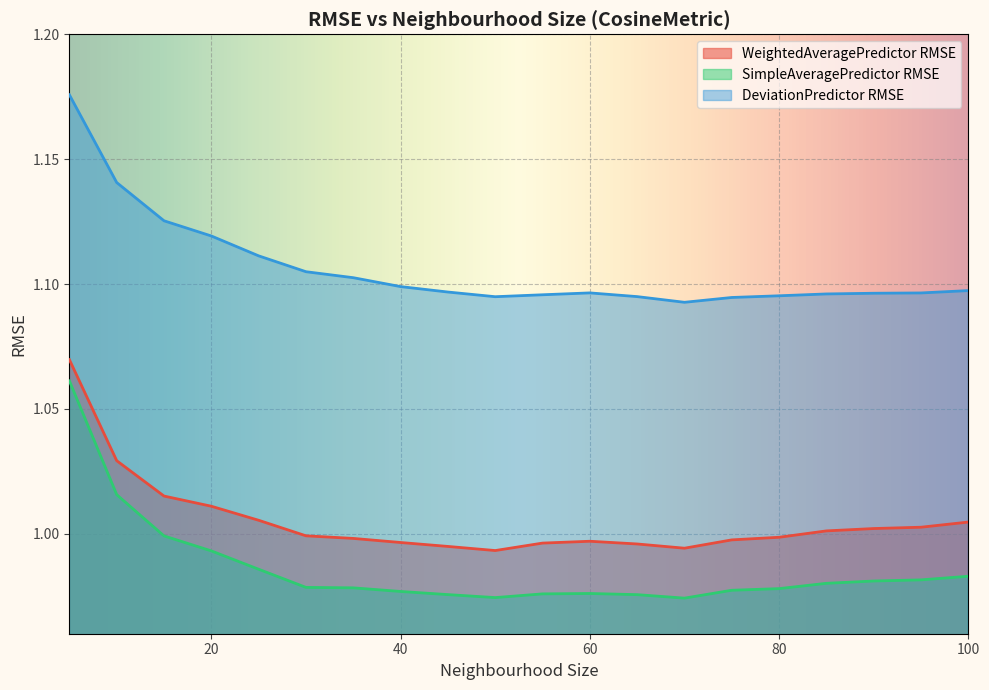

True or false: WeightedAveragePredictor RMSE and DeviationPredictor RMSE intersect in this chart.

False